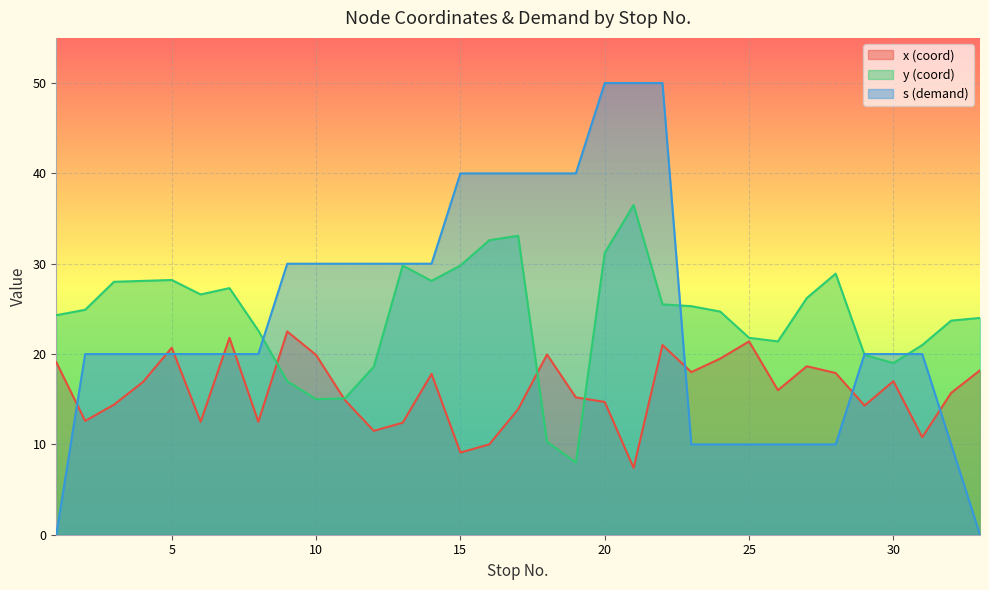

Which series changed the most between 9 and 10?

x (coord)